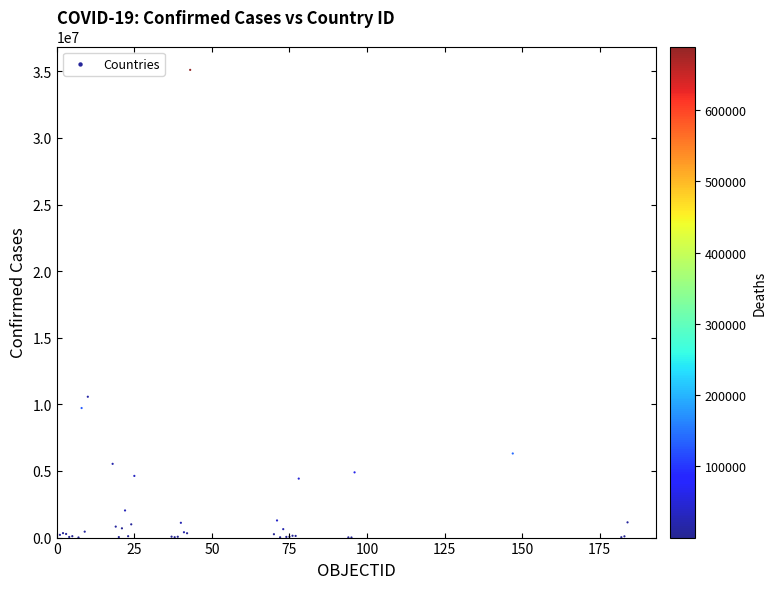

What Y value in the scatter plot is closest to 17556441?

10571788